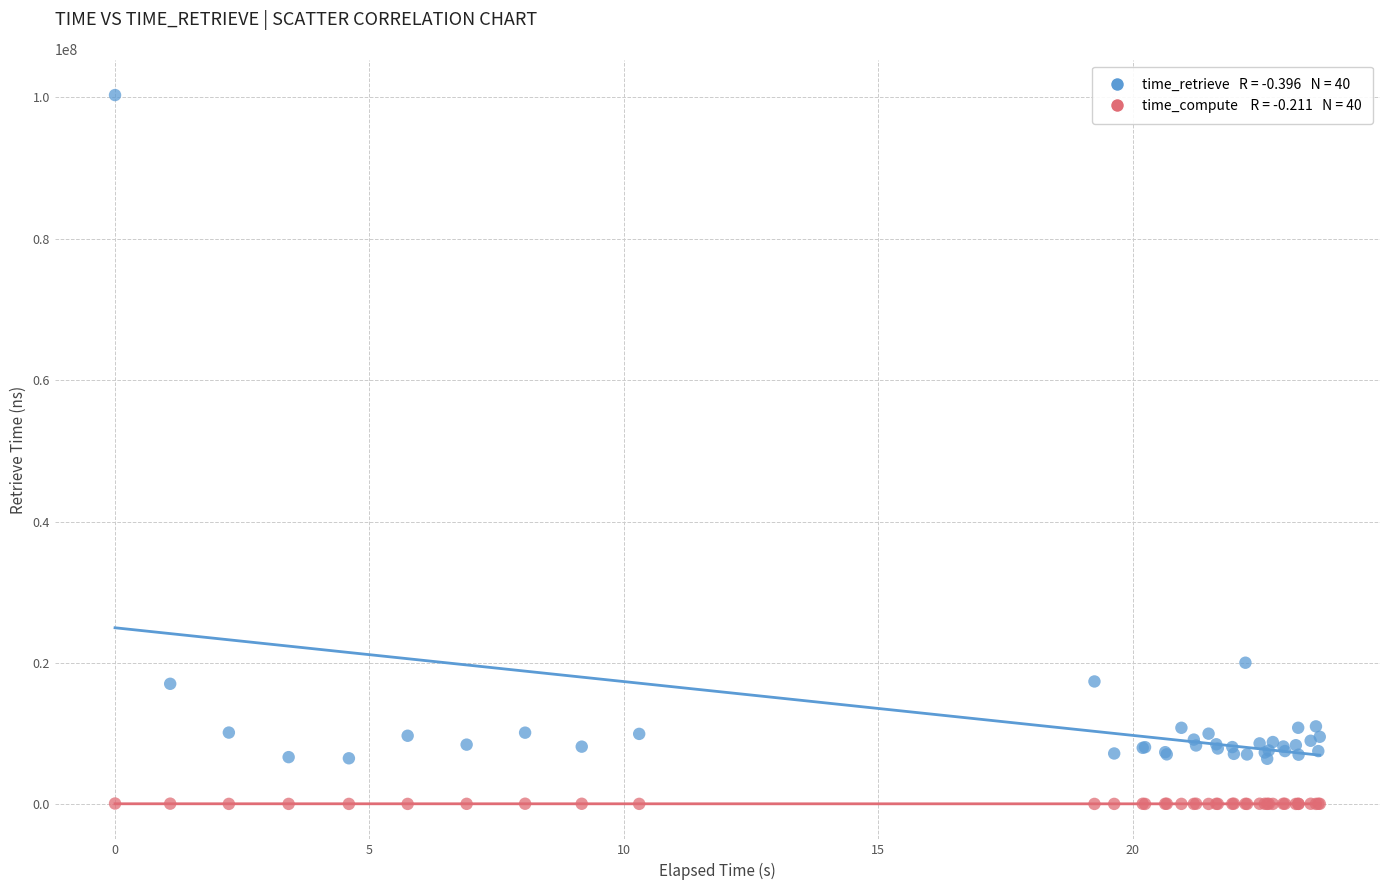

Across all series, what Y value is closest to 50195000?

20025592